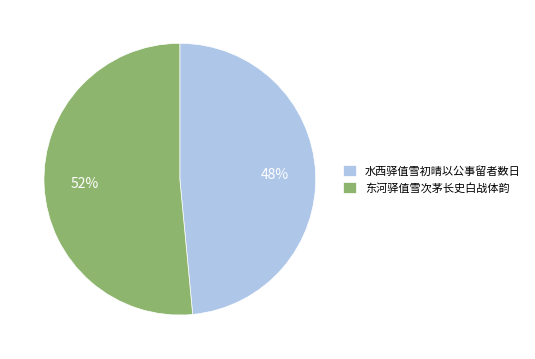

Is the sum of 东河驿值雪次茅长史白战体韵 and 水西驿值雪初晴以公事留者数日 greater than half?

Yes